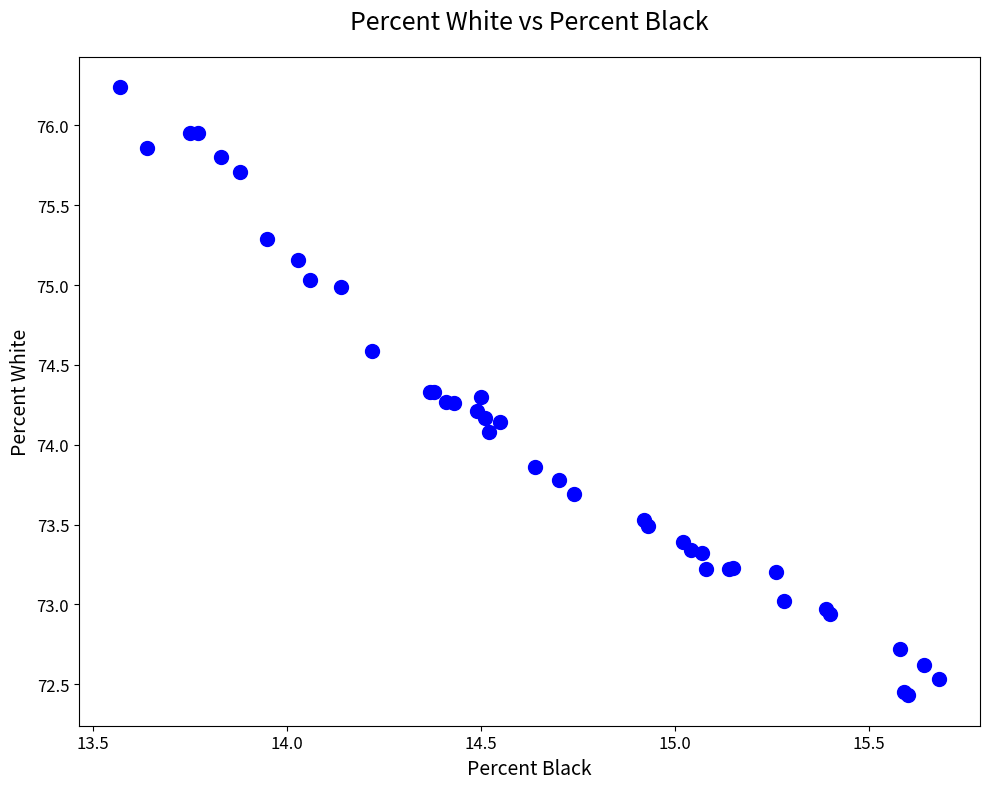

What Y value in the scatter plot is closest to 74?

74.1